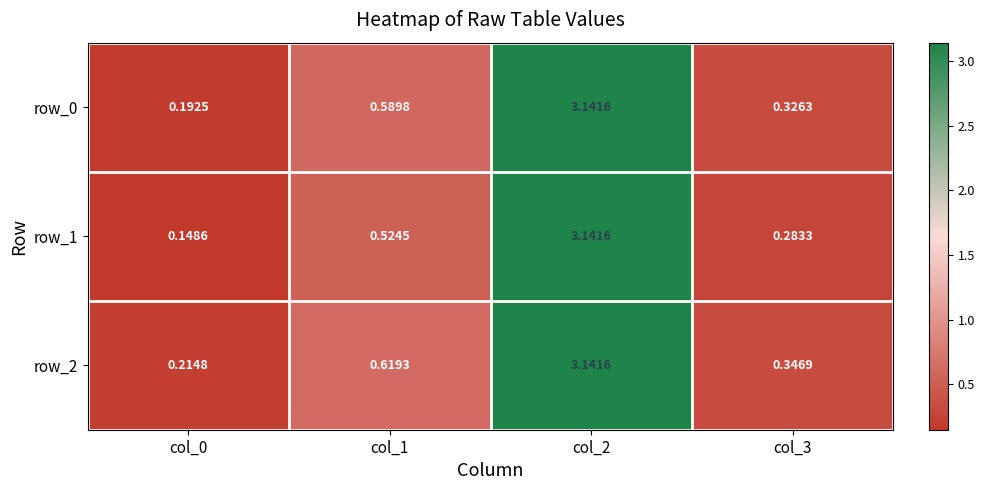

Is the value of row_2 at col_2 greater than the value of row_0 at col_0?

Yes